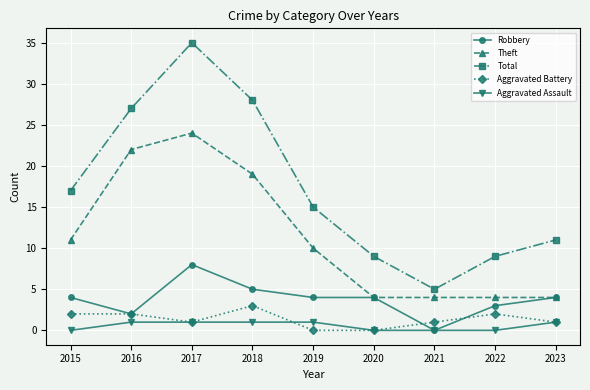

Rank the series by their maximum value, from highest to lowest.

Total, Theft, Robbery, Aggravated Battery, Aggravated Assault